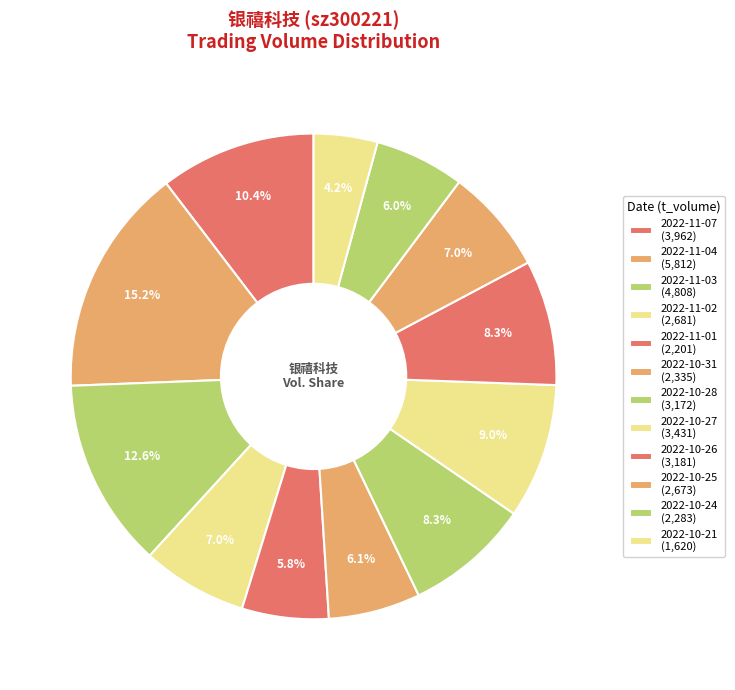

Does 2022-10-21 account for over 50% of the chart?

No